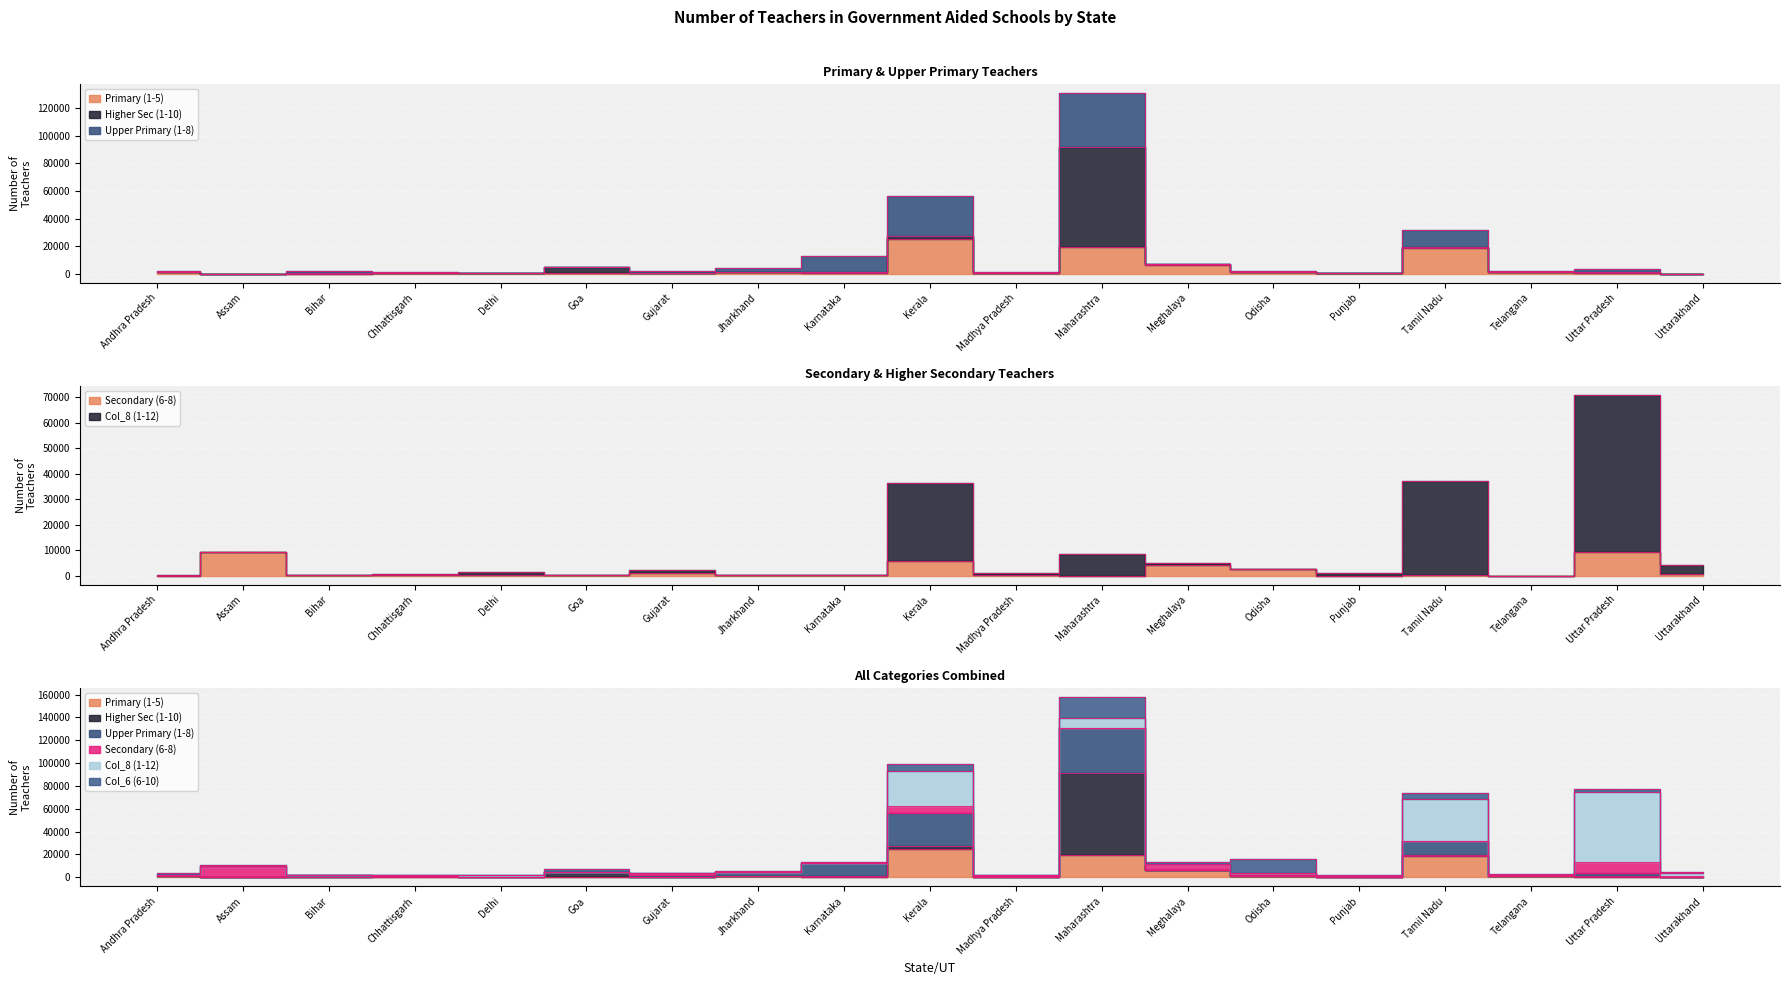

Which category has the highest value in the Secondary (6-8) series?

Assam